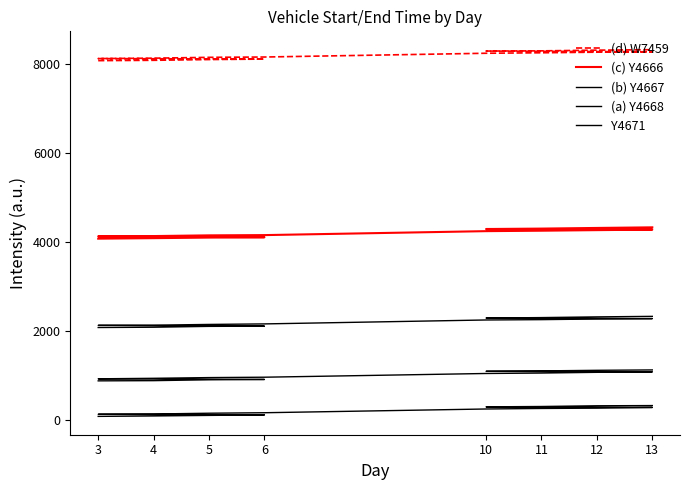

Between 10 and 13, which series saw the biggest shift?

(a) Y4668